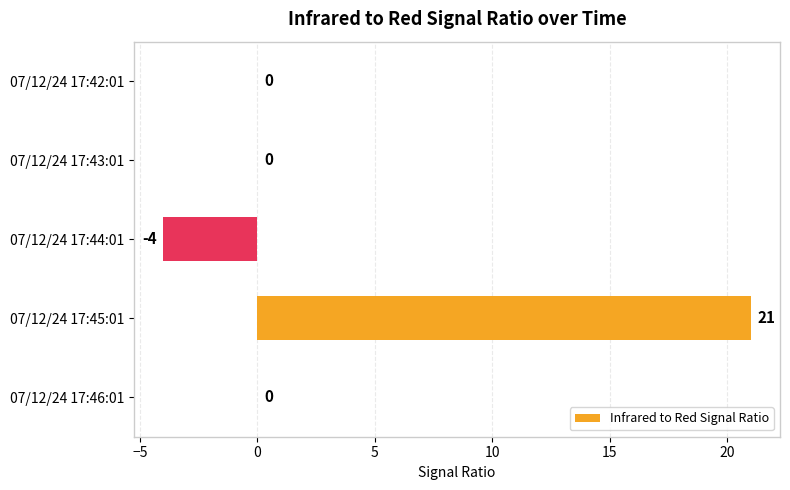

Reading bottom to top, what are all the values shown in this chart?

07/12/24 17:46:01=0	07/12/24 17:45:01=21	07/12/24 17:44:01=-4	07/12/24 17:43:01=0	07/12/24 17:42:01=0